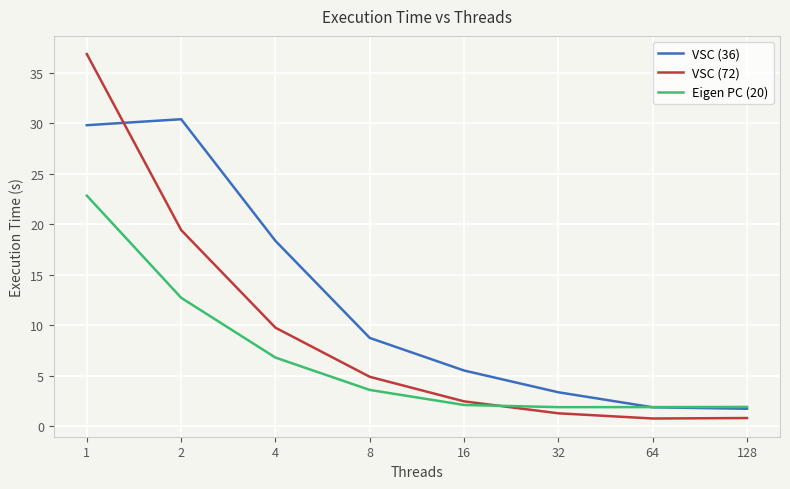

How many distinct data groups are displayed?

3